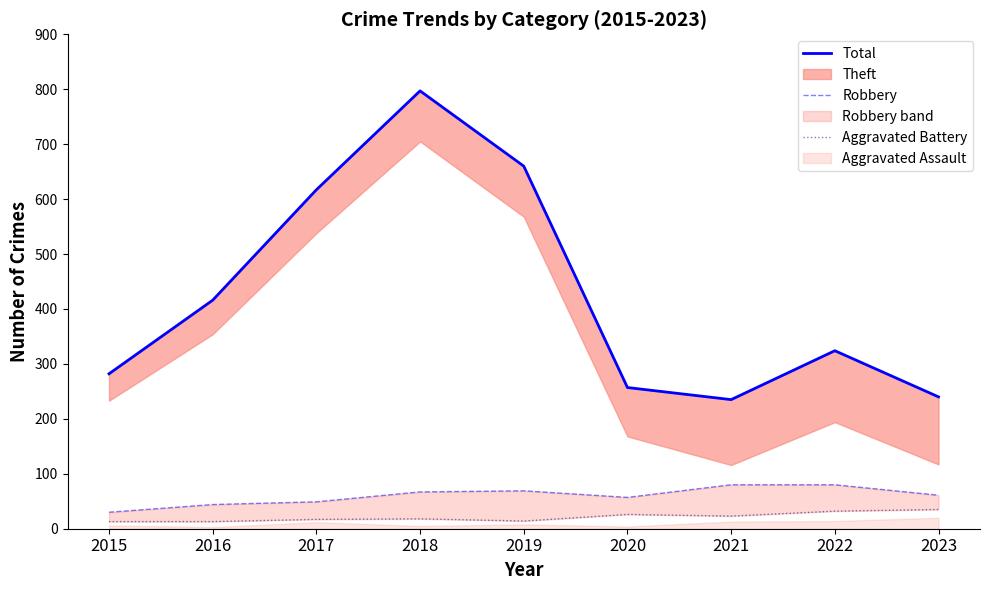

True or false: Total and Aggravated Battery cross at least once.

False